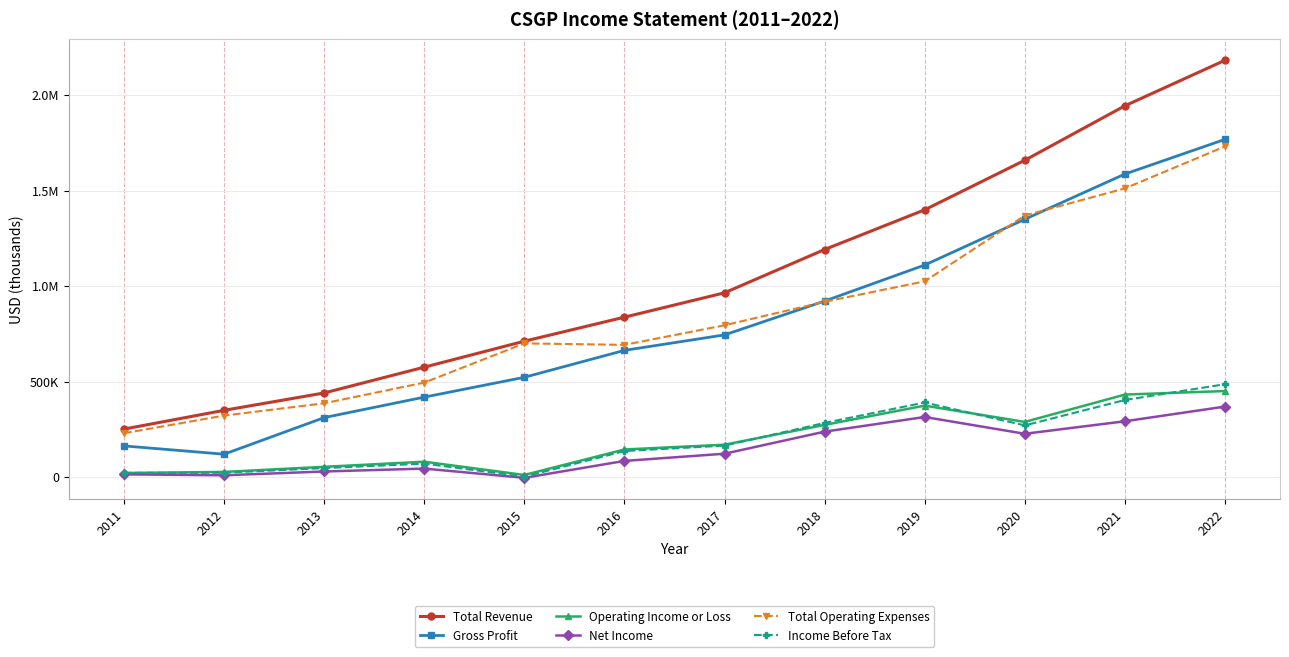

Where is the first local minimum for Net Income?

2012